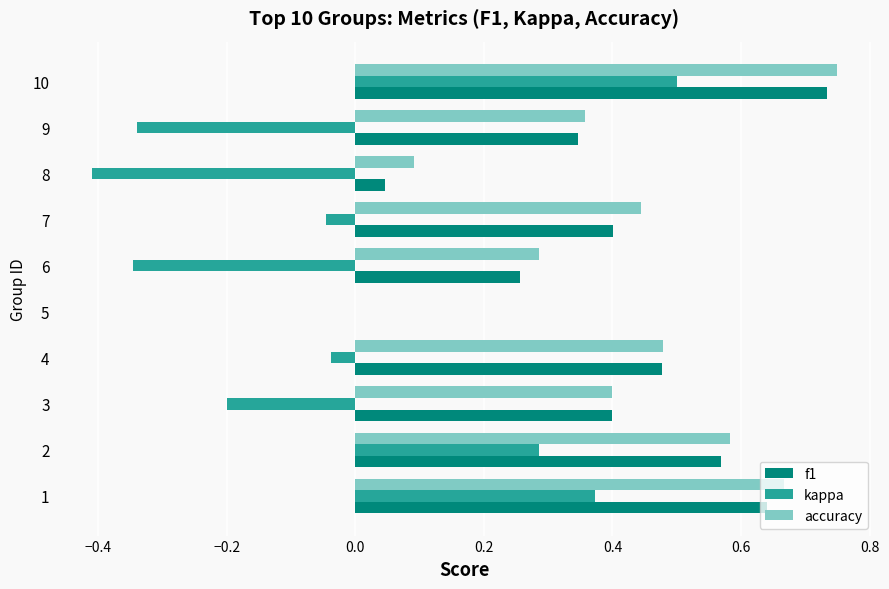

Which series has the widest spread of values?

kappa